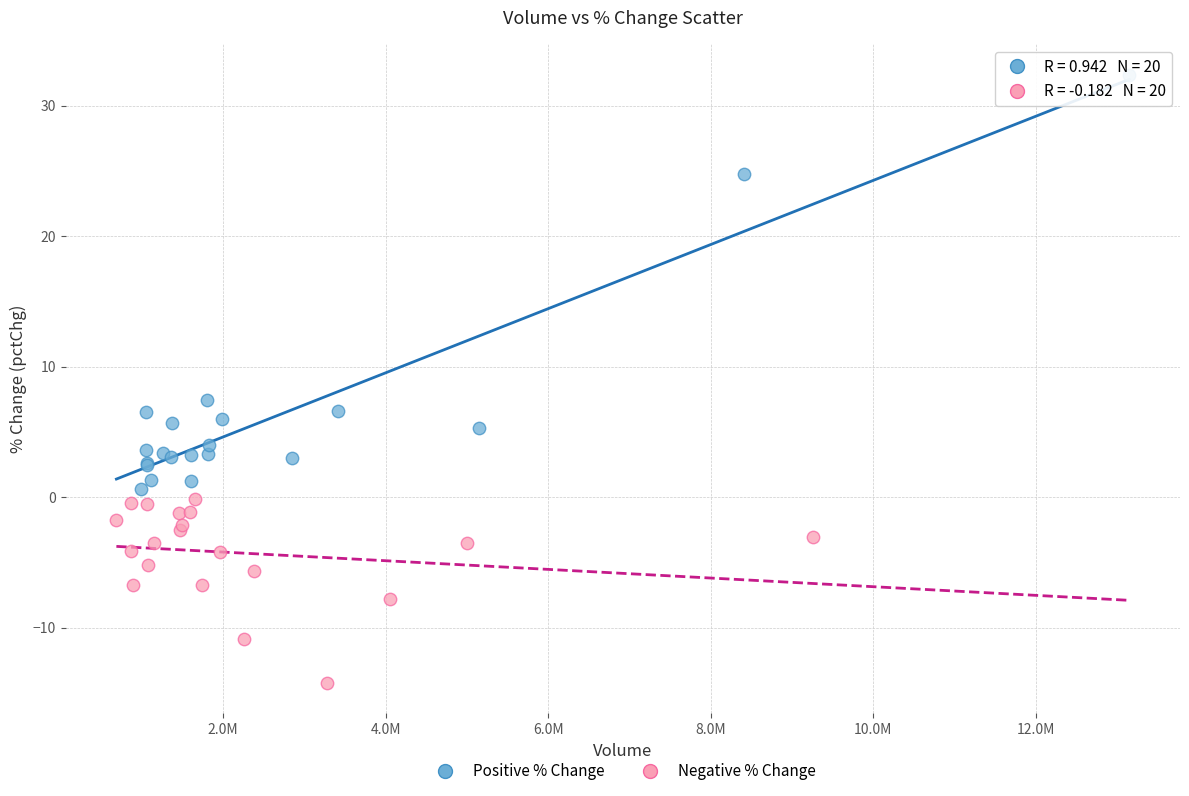

Which series reaches the minimum Y coordinate?

Negative % Change